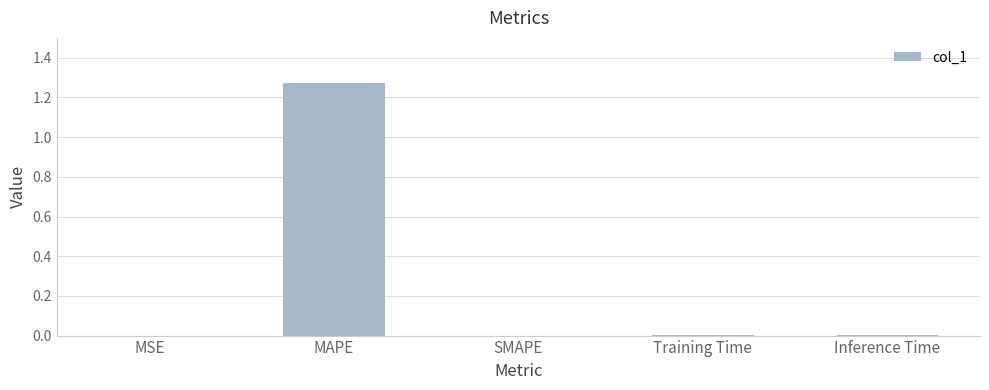

Which label corresponds to the largest value in the chart?

MAPE